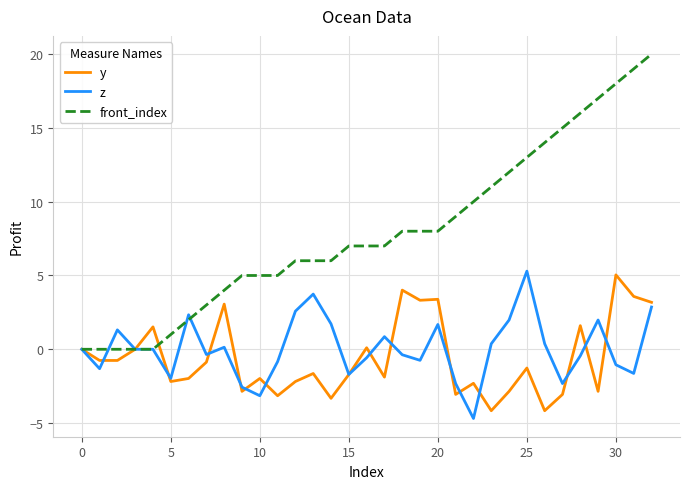

Which series has the largest range (max minus min)?

front_index